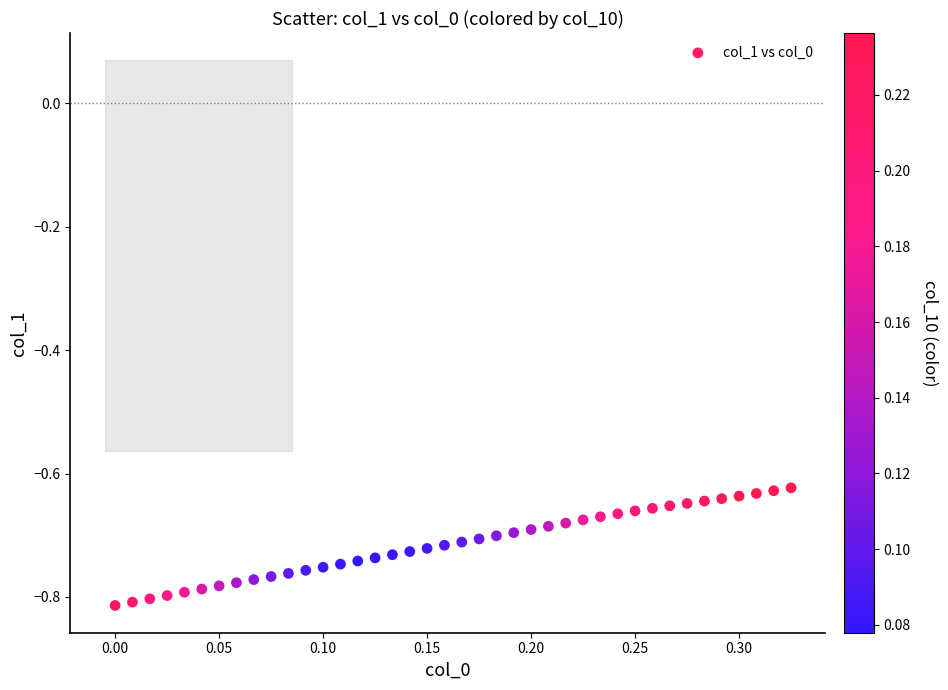

What is the range of X values (max minus min)?

0.3